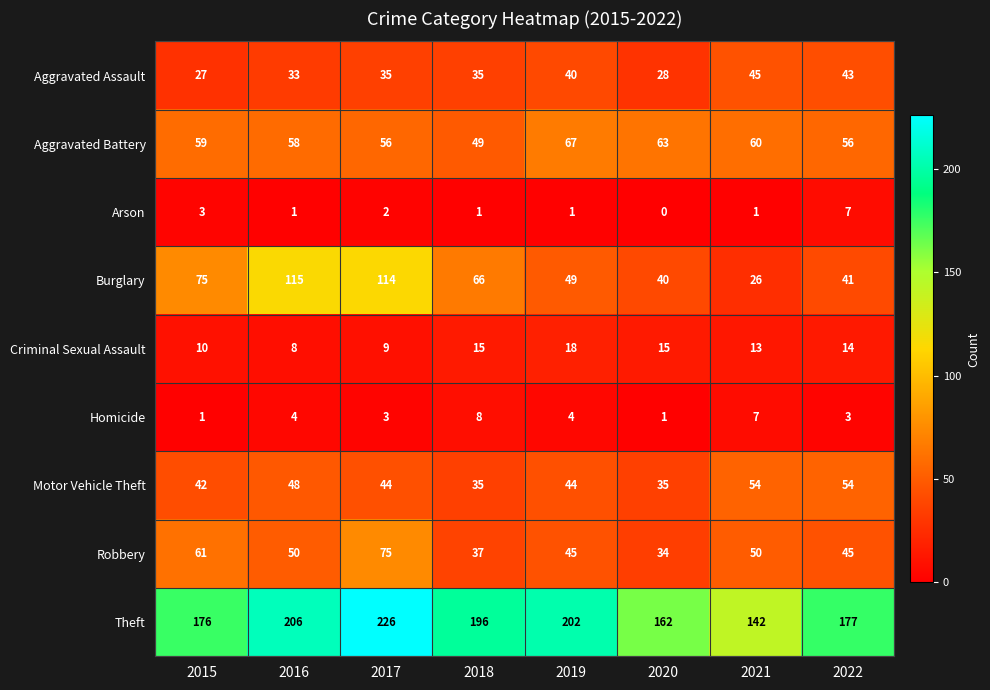

What is the approximate value of Theft at 2020, to the nearest 10?

160